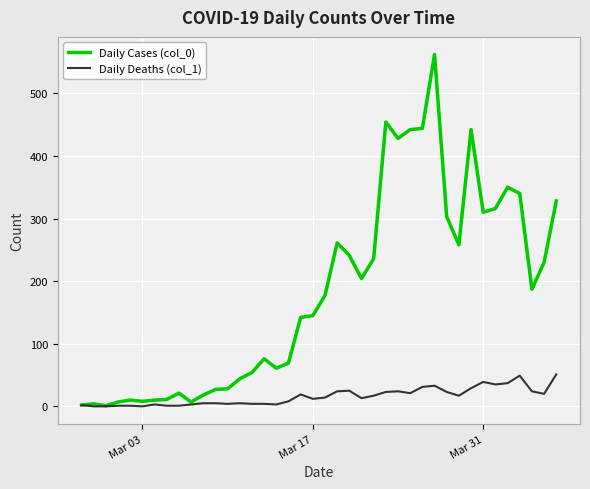

Which series has the largest total across all categories?

Daily Cases (col_0)